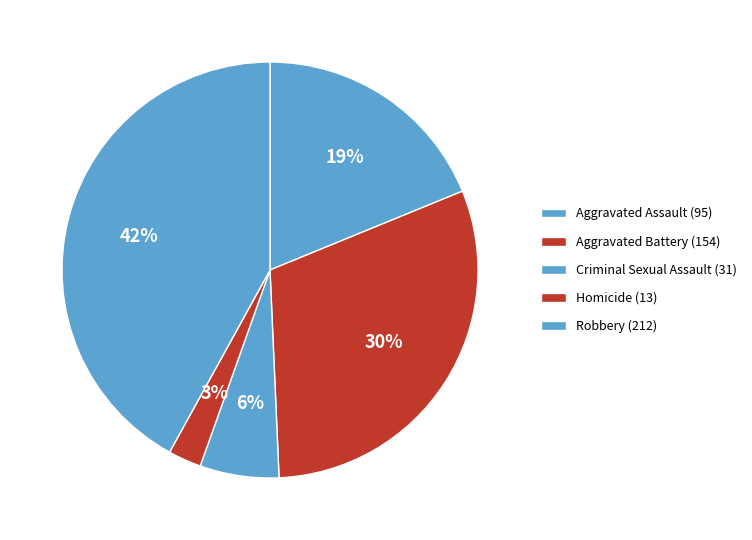

Count the number of slices in the pie.

5